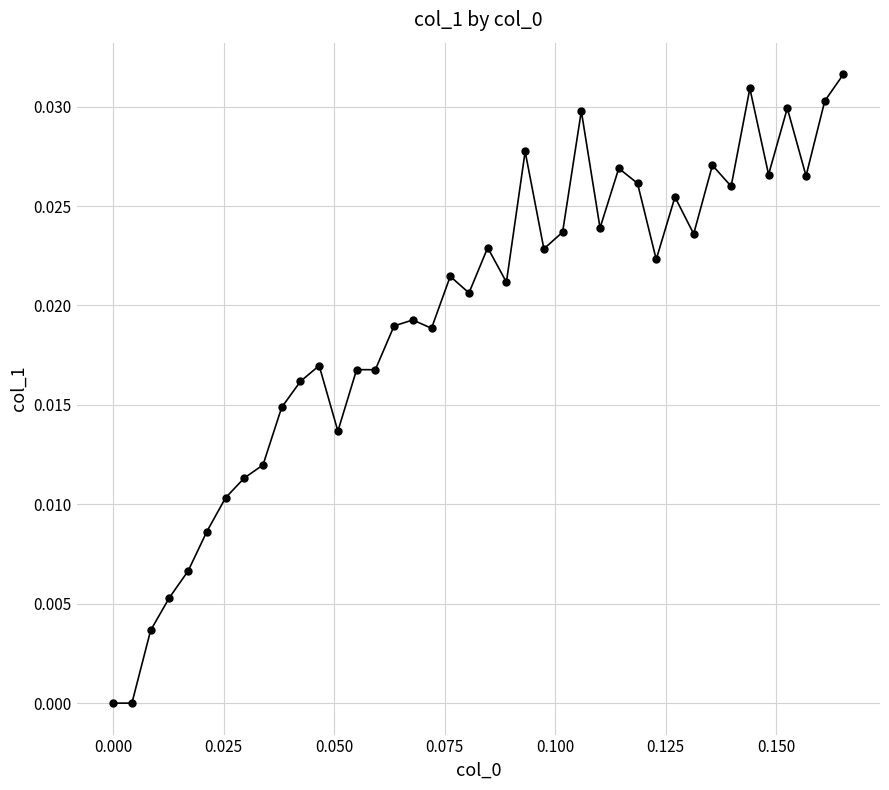

True or false: there are more than 0 points higher than both neighbors.

True